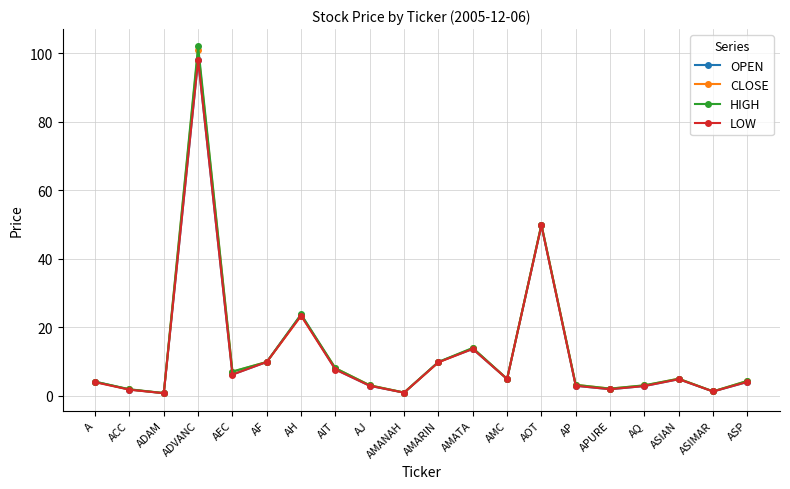

What is the spread (max minus min) of values at AIT?

0.4